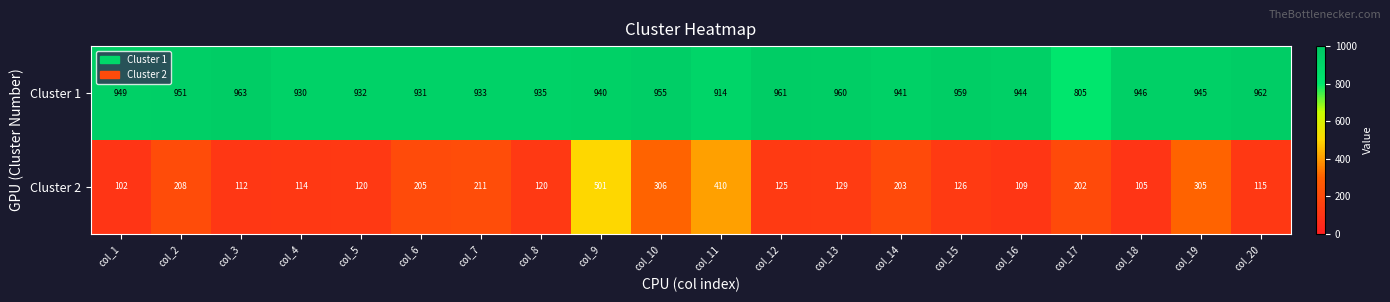

The Cluster 2 series shows 129 at col_13. True or false?

True